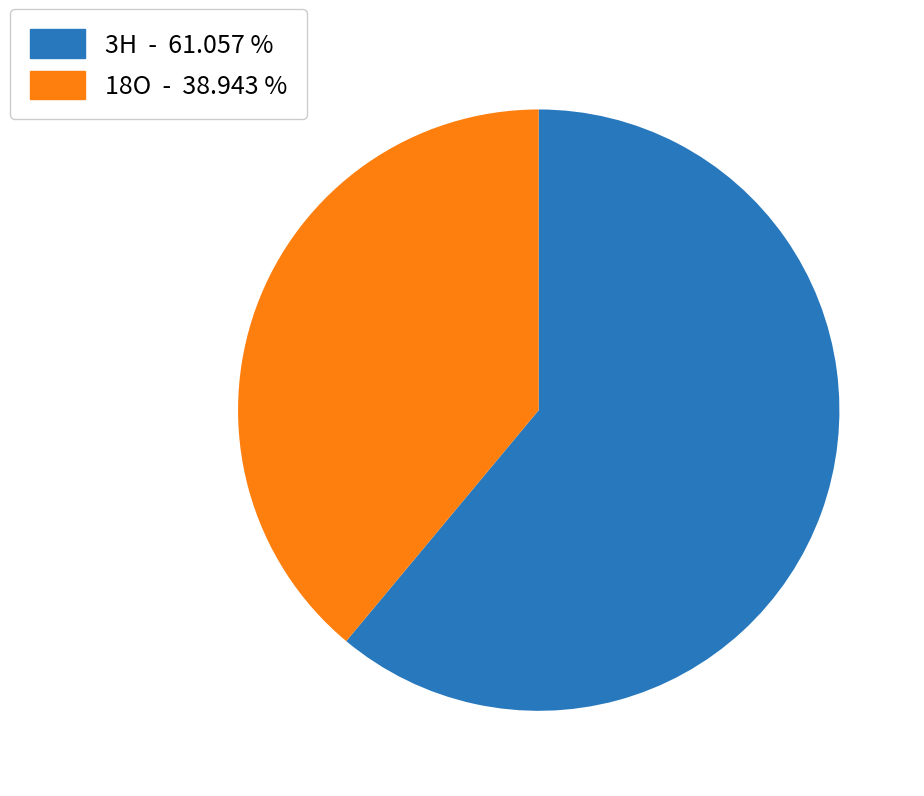

Combined, do 18O - 38.943 % and 3H - 61.057 % account for over 50%?

Yes